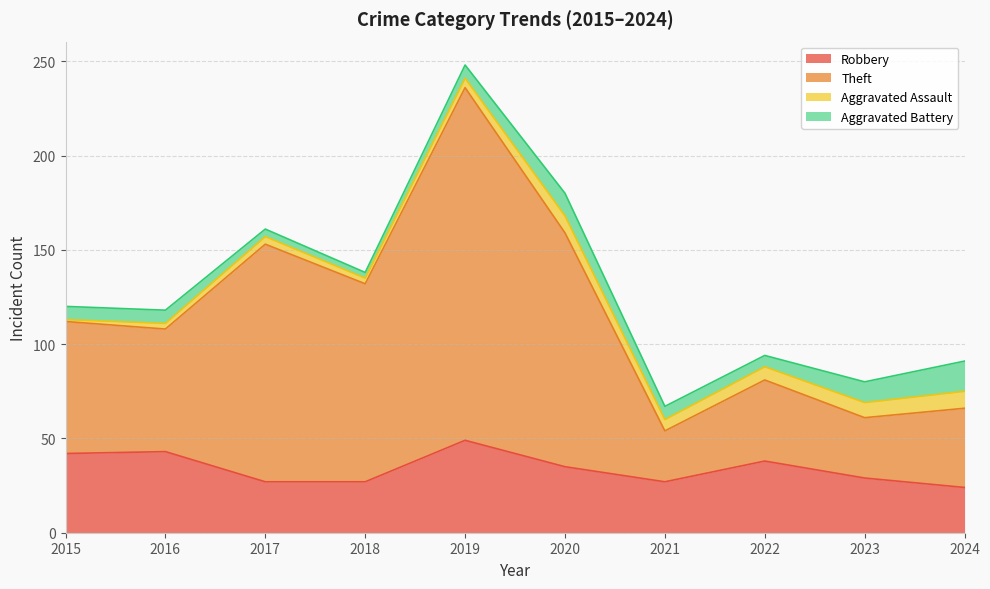

True or false: Theft has more than 1 points higher than both neighbors.

True